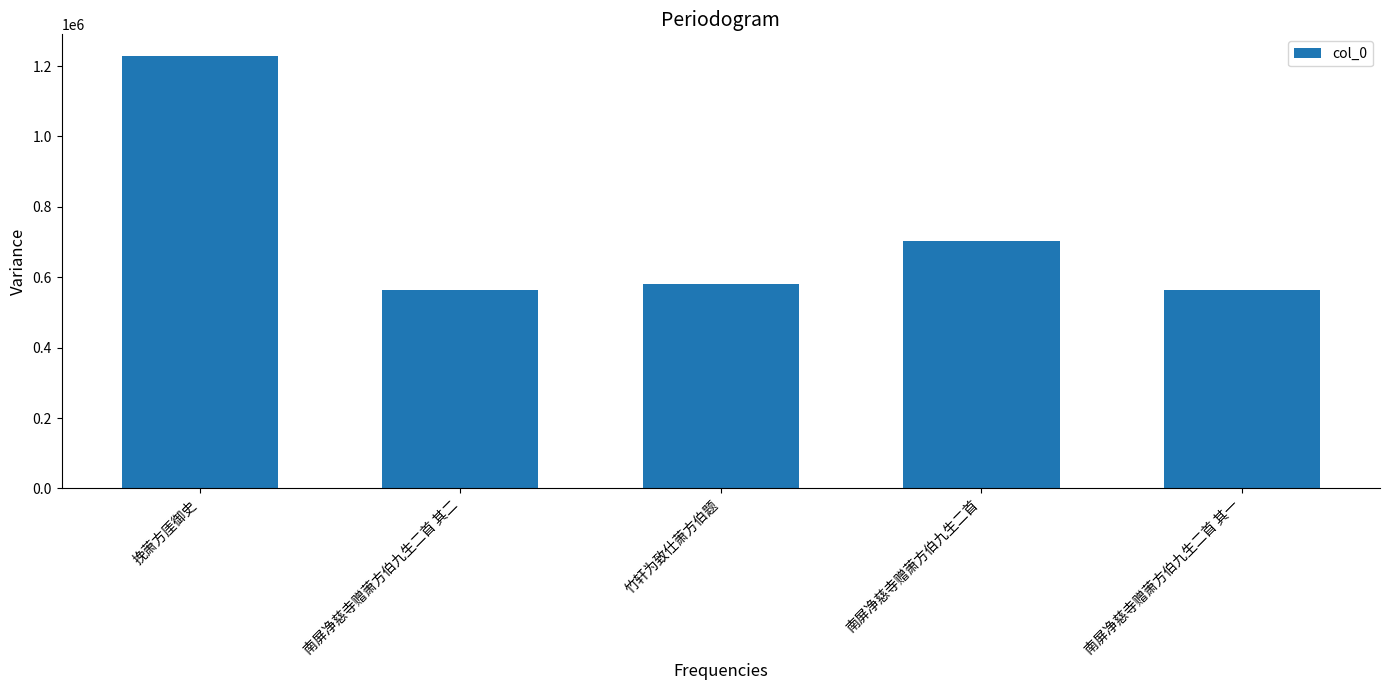

What is the difference between the maximum and minimum values?

665959